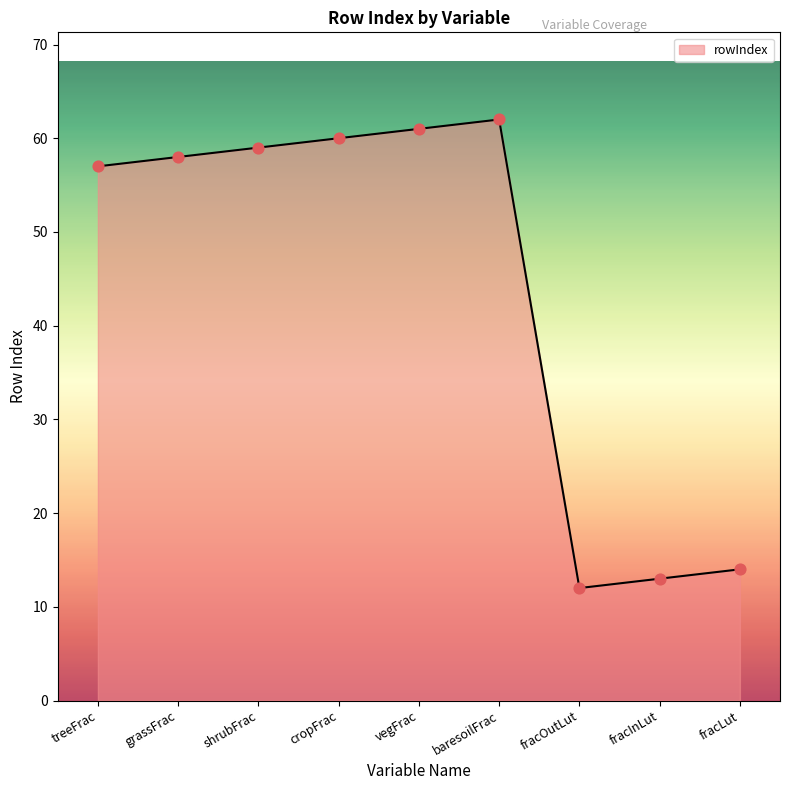

Approximately how many times larger is the value at fracLut compared to baresoilFrac?

0.2